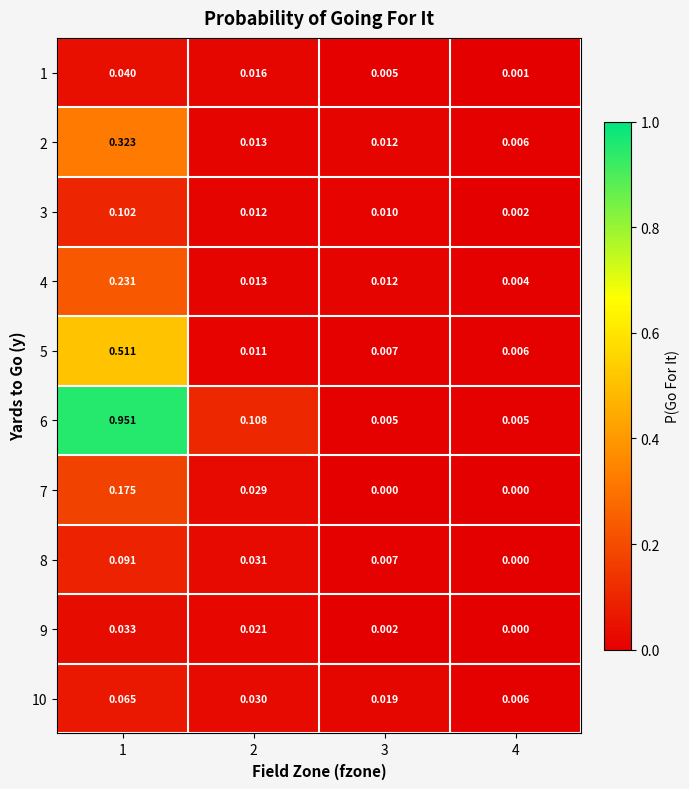

Is the value of 10 at 2 greater than the value of 4 at 3?

Yes